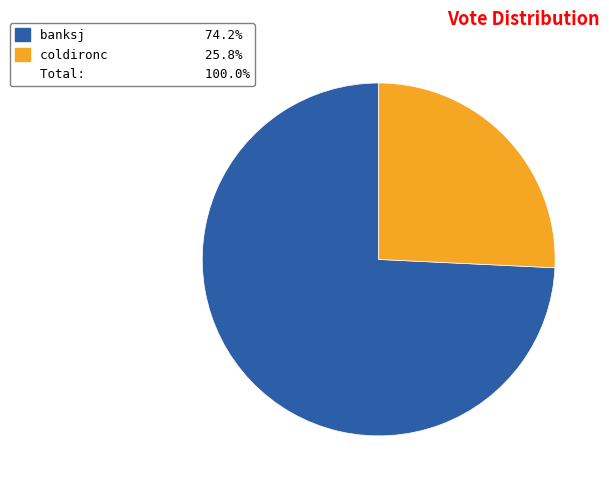

Does any single category account for the majority?

Yes